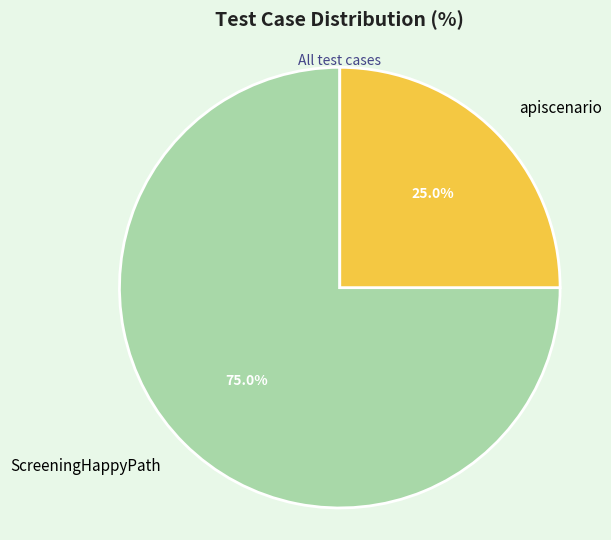

Which slice represents more than half of the pie?

ScreeningHappyPath